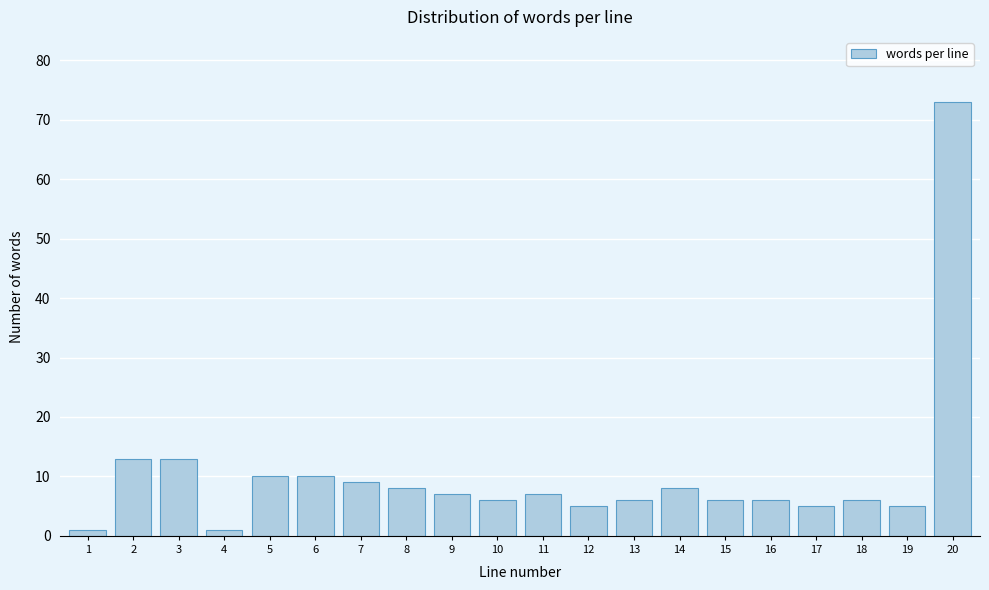

Reading left to right, transcribe all the data shown in this chart.

1=1	2=13	3=13	4=1	5=10	6=10	7=9	8=8	9=7	10=6	11=7	12=5	13=6	14=8	15=6	16=6	17=5	18=6	19=5	20=73